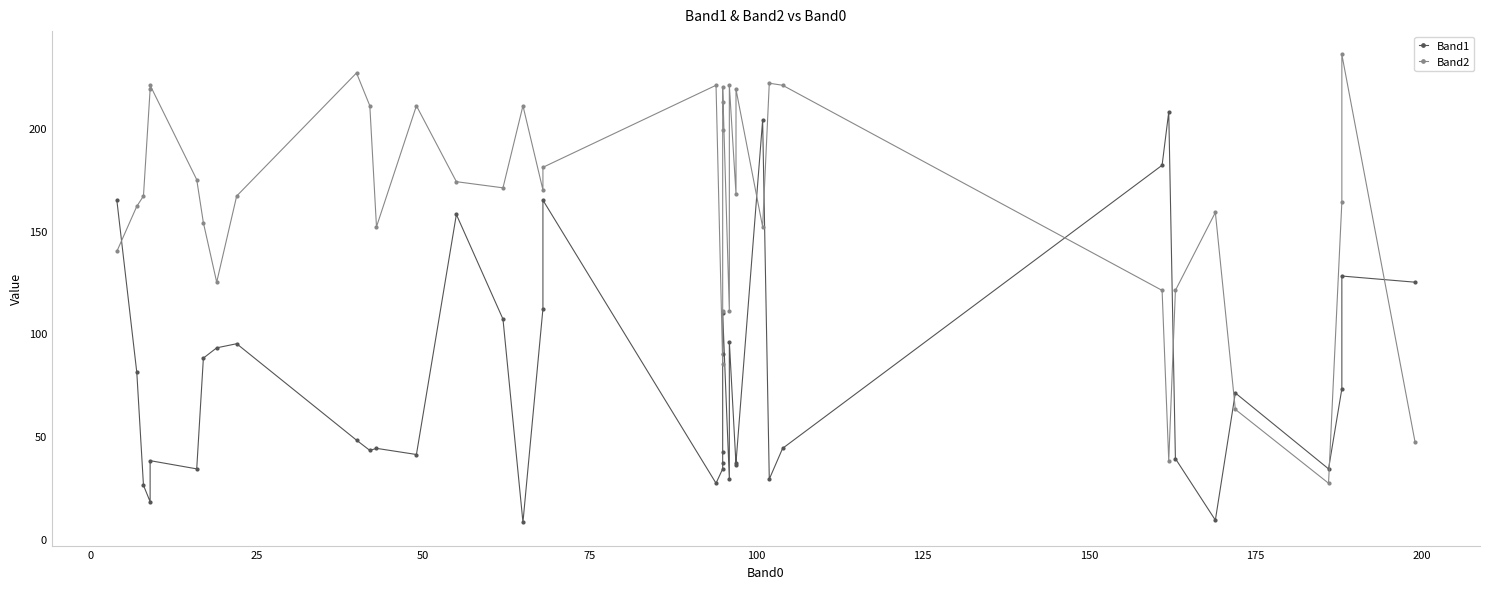

True or false: Band2 has a value of 141 at 75.

False